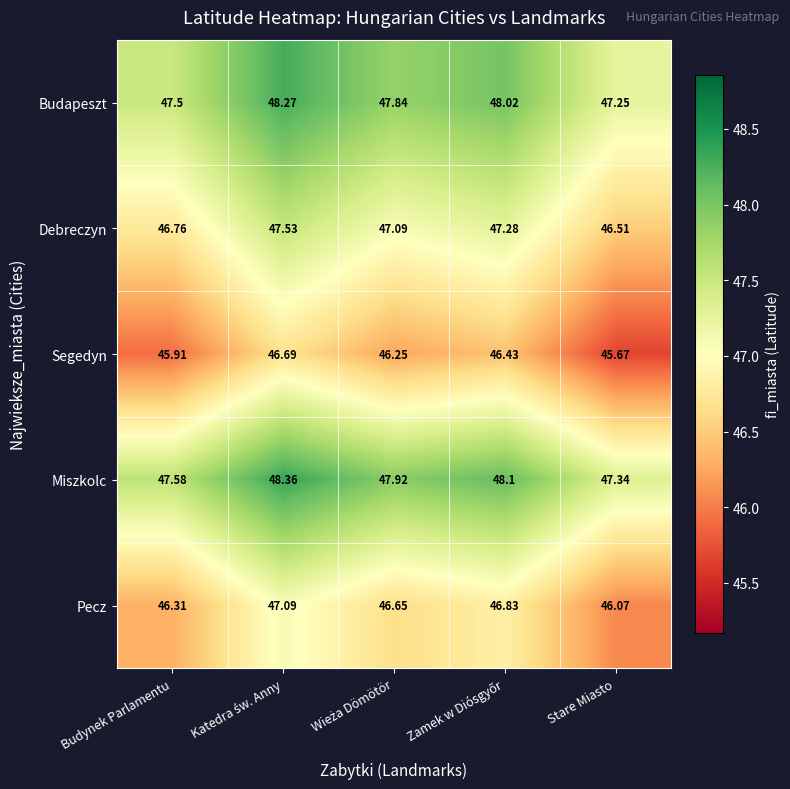

Which category has the lowest value in the Segedyn series?

Stare Miasto